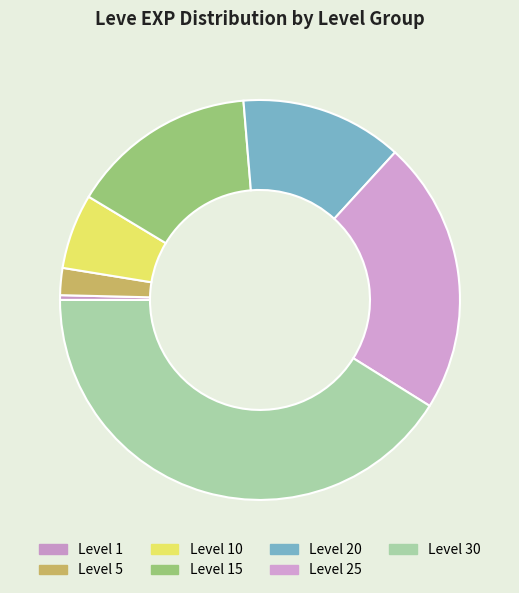

Rank the categories by value from highest to lowest.

Level 30, Level 25, Level 15, Level 20, Level 10, Level 5, Level 1